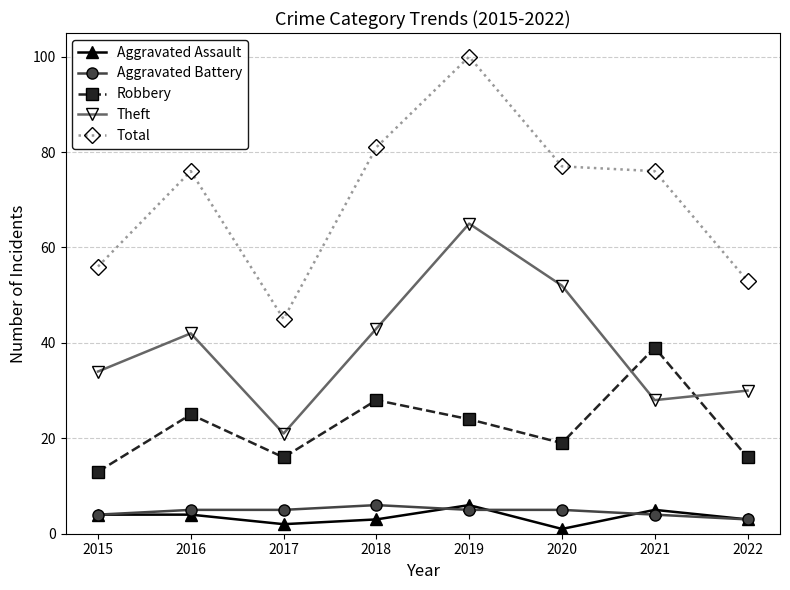

What is the approximate value of Robbery at 2020, to the nearest 10?

20